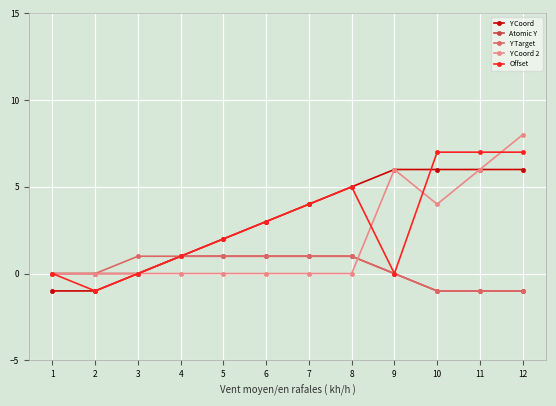

What is the sum of the Y Target values at 4 and 7?

2